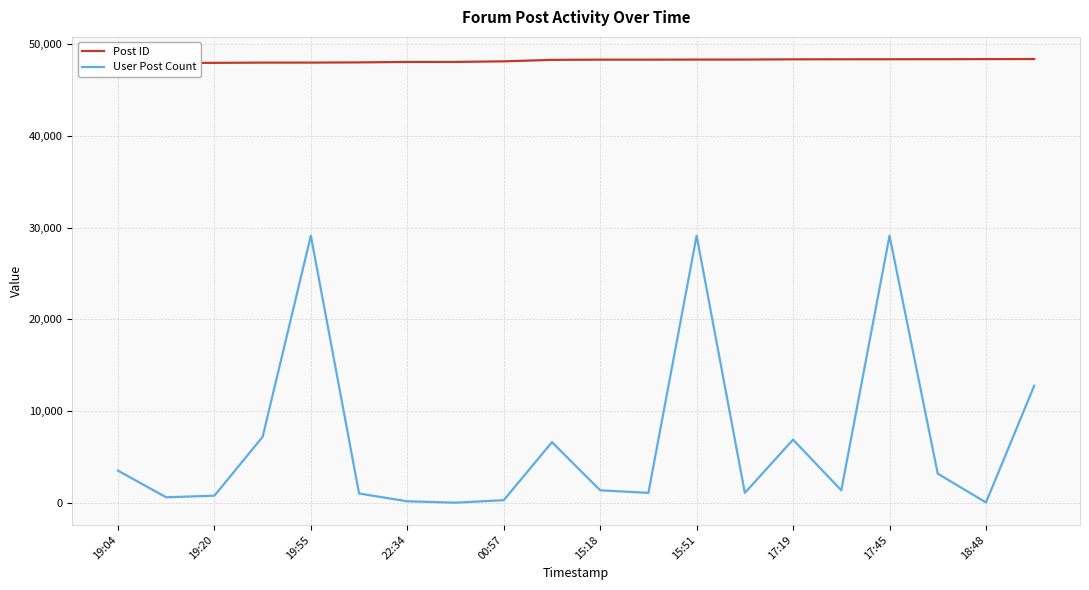

What is the sum of all User Post Count values?

135505